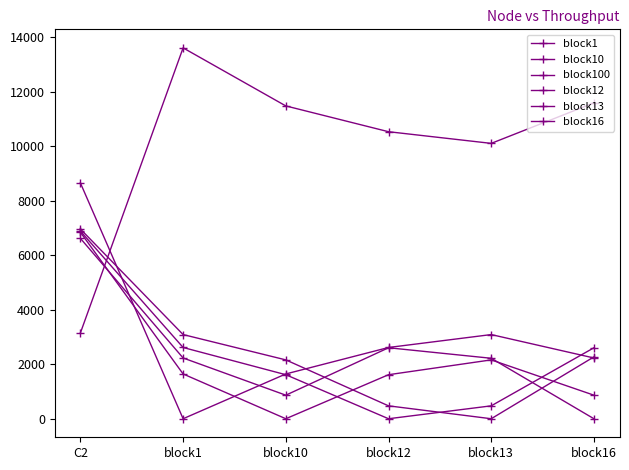

After their last crossing, which series has the higher values: block1 or block12?

block12